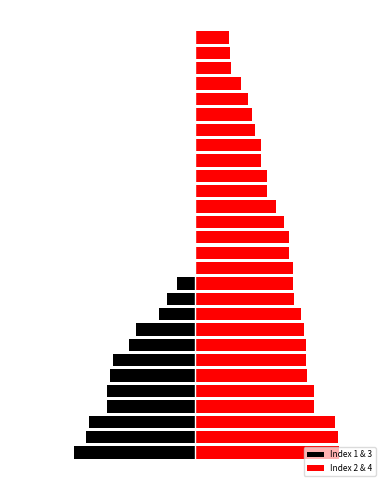

Are the bars grouped side by side (vs. stacked)?

Yes